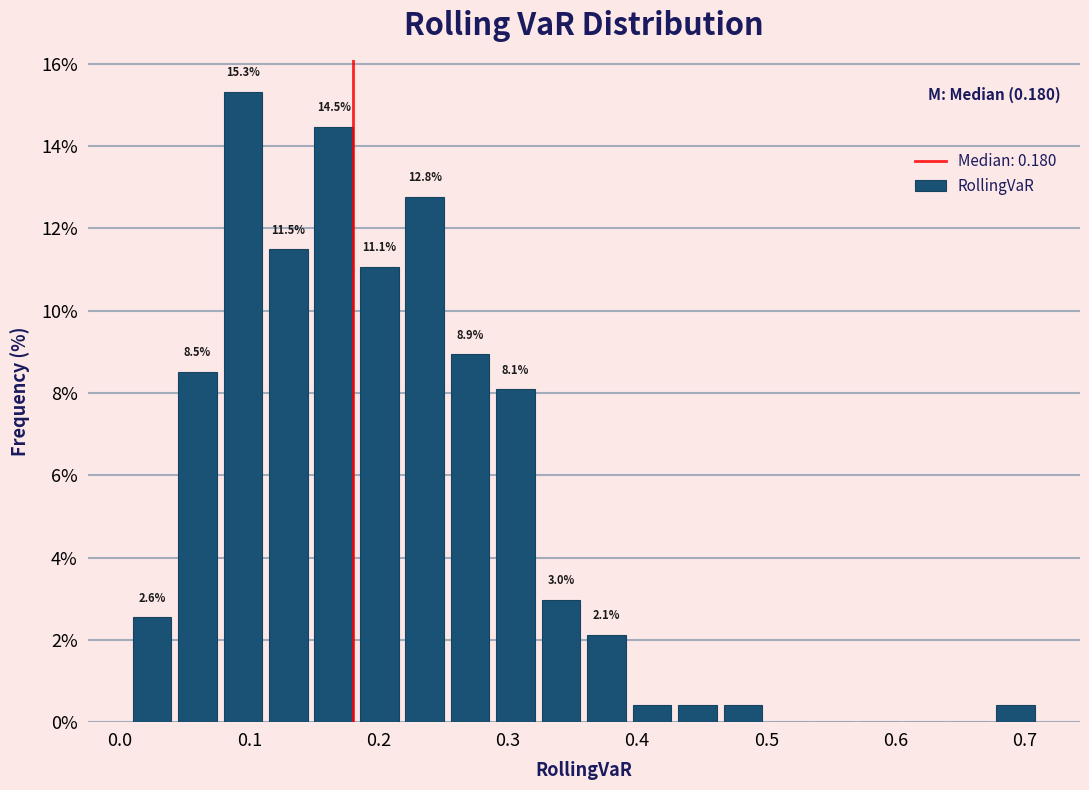

Read against the x-axis, roughly where is the centre of the tallest bar?

0.10